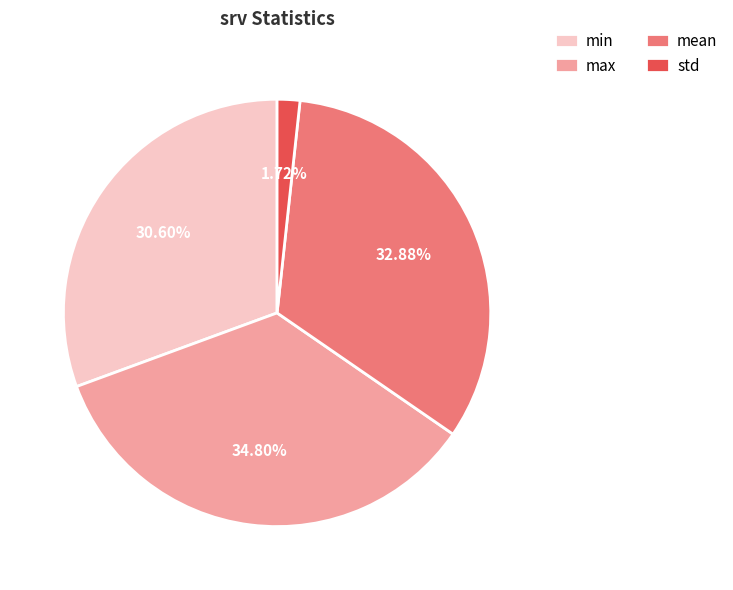

To the nearest percent, what is the difference between the mean and max slice percentages?

2%